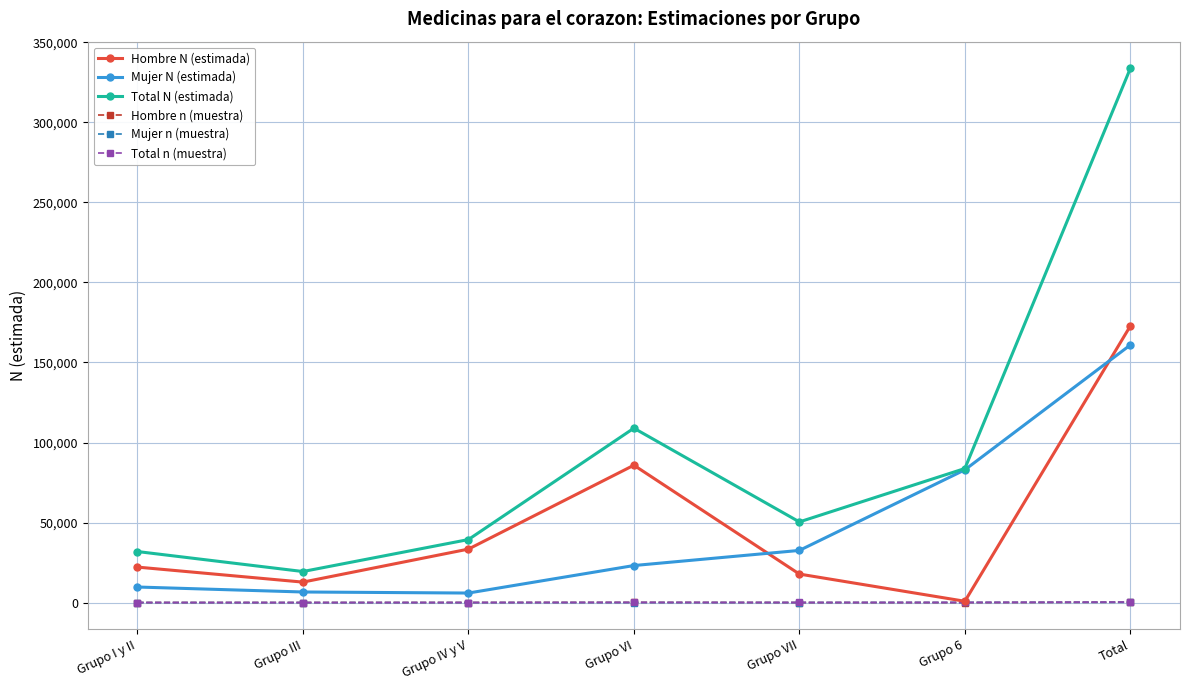

The Hombre N (estimada) series shows 12784 at Grupo III. True or false?

True